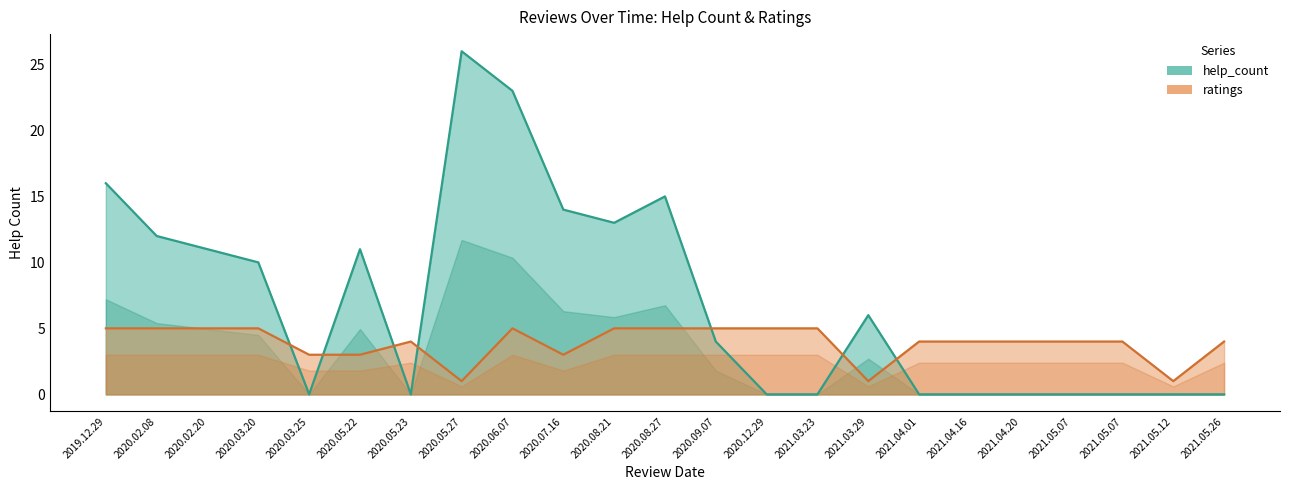

Between 2020.06.07 and 2020.09.07, which is larger?

2020.06.07